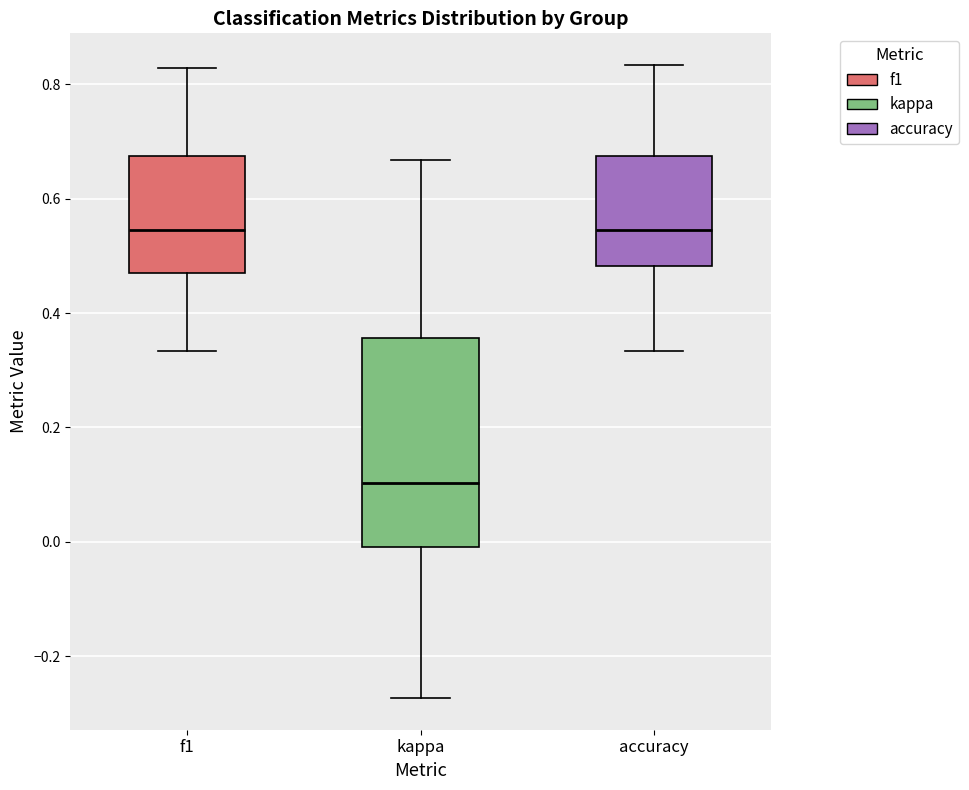

Reading left to right, transcribe this box plot: for each box, give where its median line is, the range the box spans, and where its two whiskers end, as read against the y-axis. The values are not printed on the chart, so give them approximately, as read against the axis.

f1: median 0.54, box 0.48 to 0.68, whiskers 0.34 to 0.82
kappa: median 0.10, box 0.00 to 0.36, whiskers -0.28 to 0.66
accuracy: median 0.54, box 0.48 to 0.68, whiskers 0.34 to 0.84